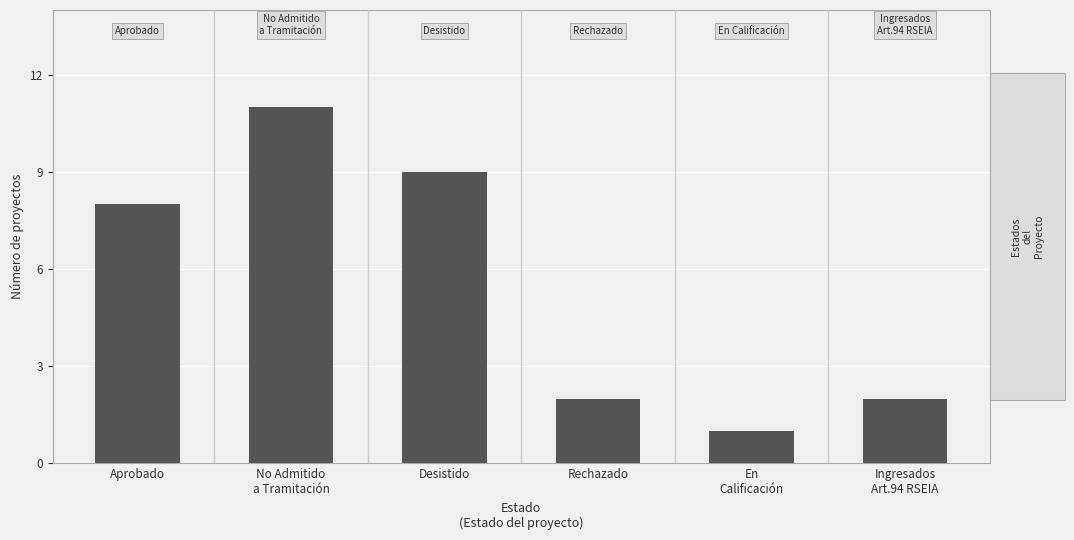

How many categories are shown in the chart?

6